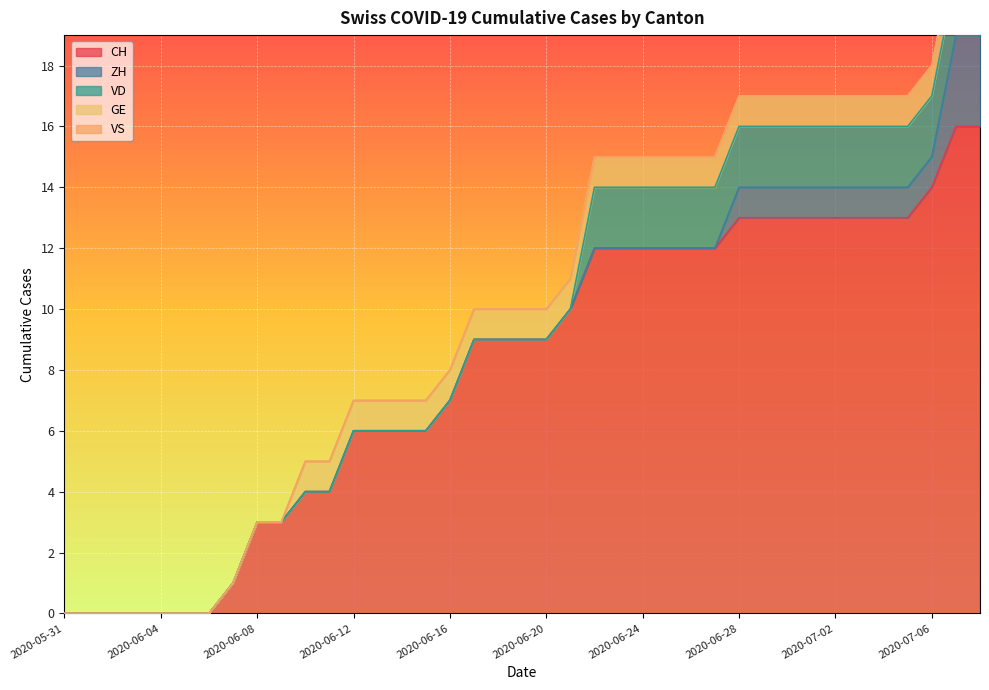

Is the value of VS at 2020-06-20 greater than the value of ZH at 2020-06-27?

No